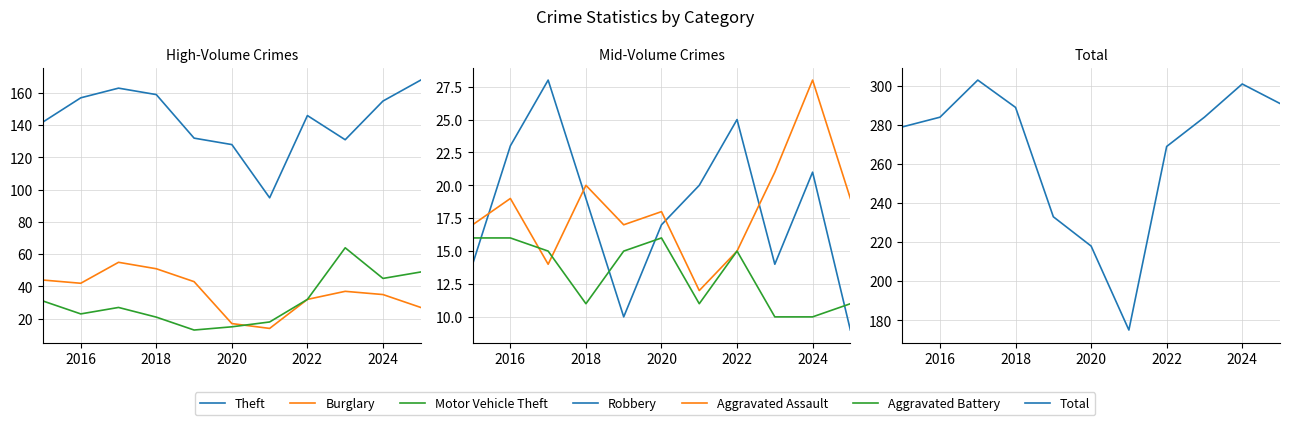

Between 2023 and 2017, which is larger?

2017